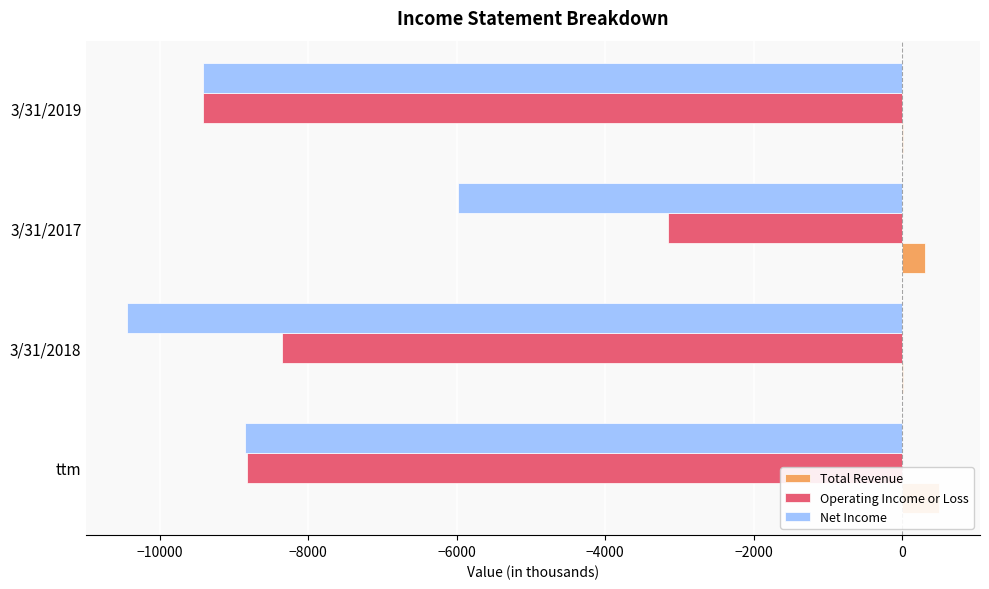

Which series has the largest total across all categories?

Total Revenue